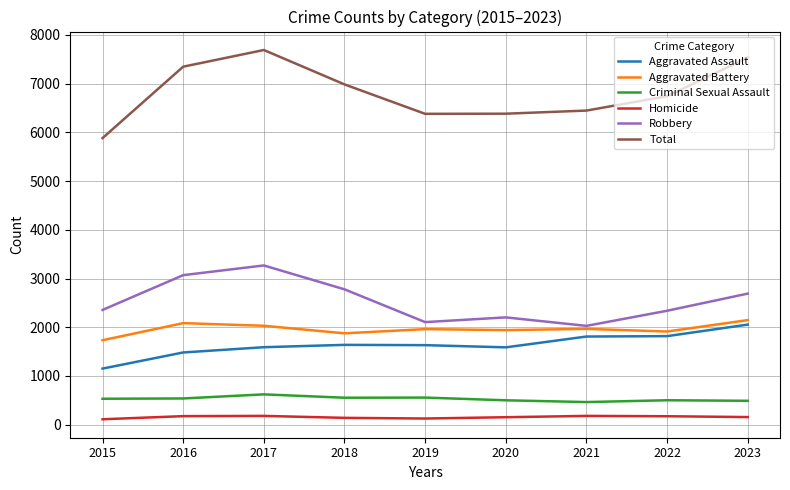

True or false: Robbery and Criminal Sexual Assault cross at least once.

False